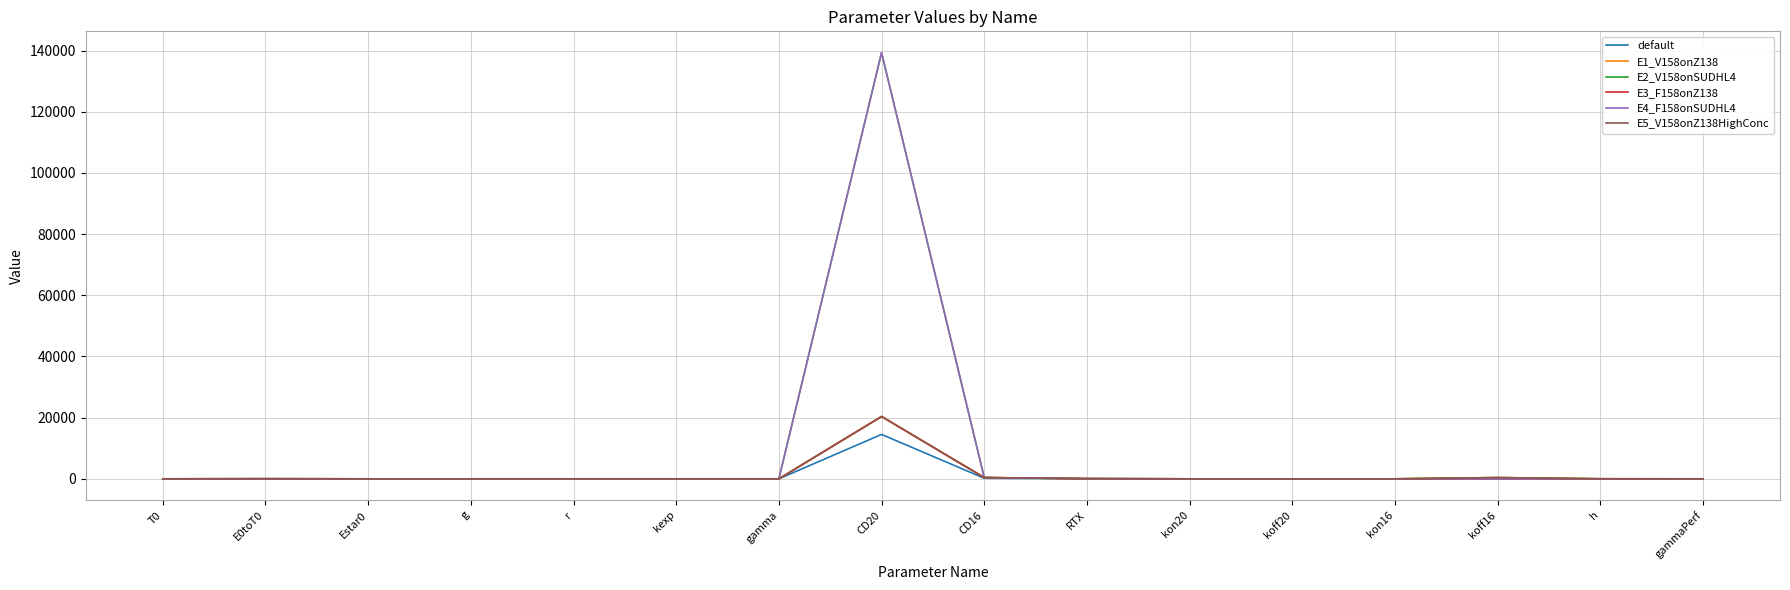

At how many categories does at least one series exceed 81562?

1